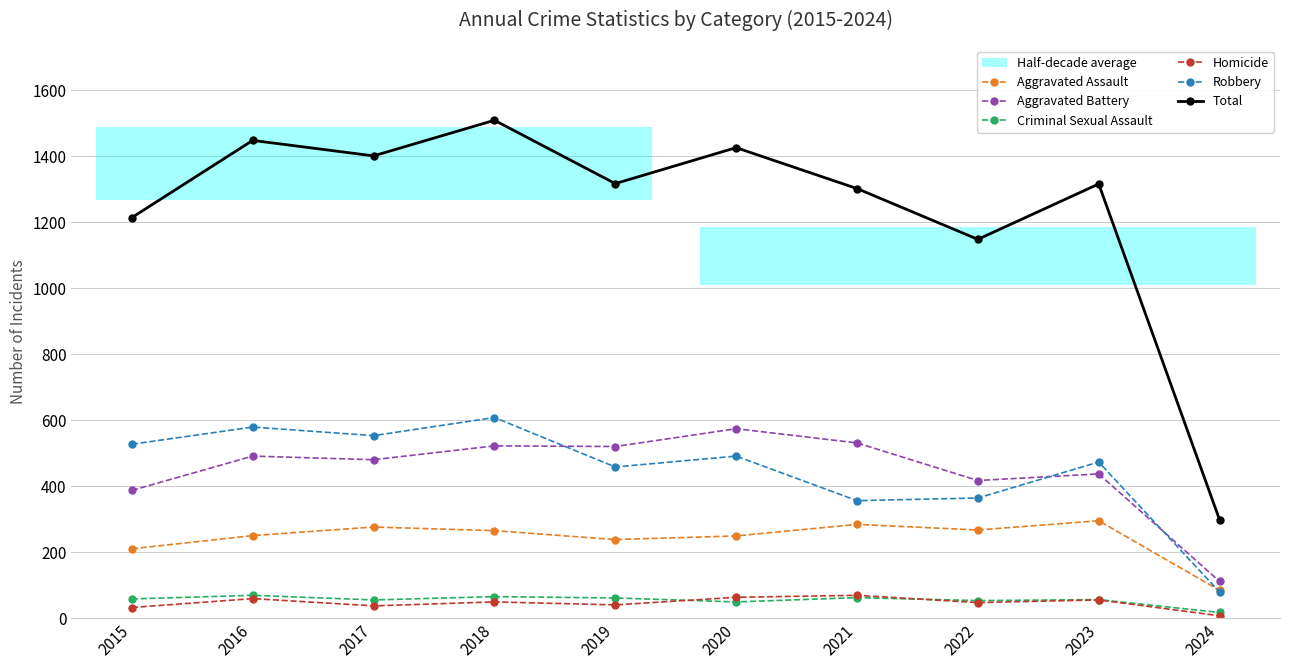

What is the difference between the maximum and minimum values in the Aggravated Assault series?

211